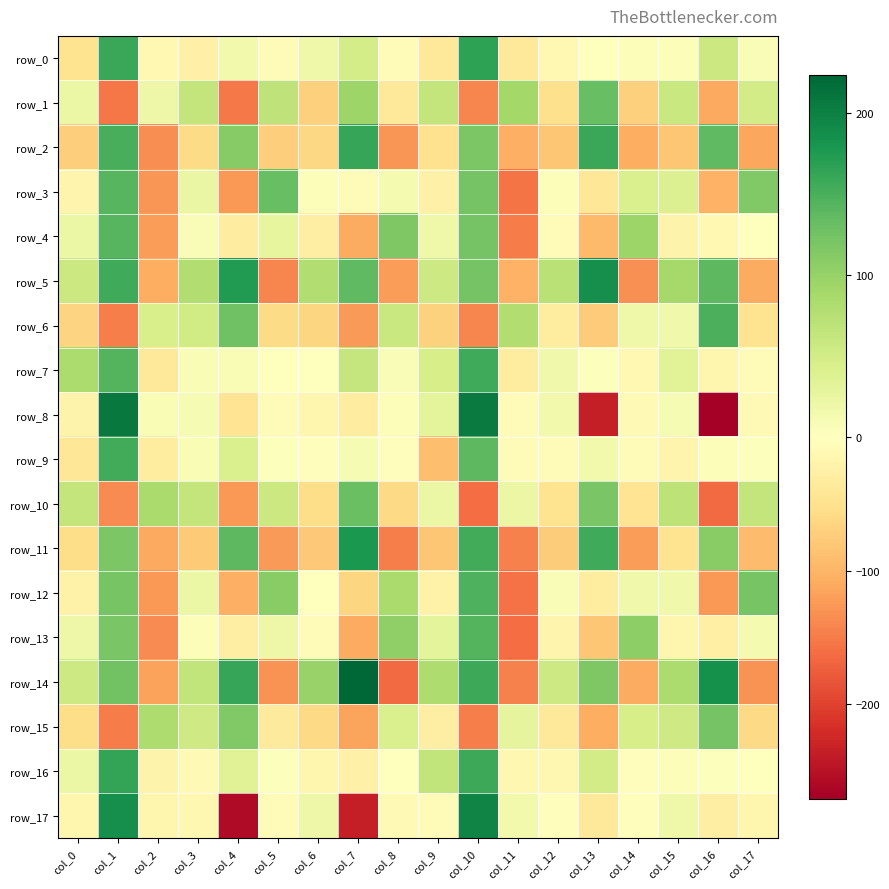

What is the difference between the maximum and minimum values in the row_3 series?

296.8